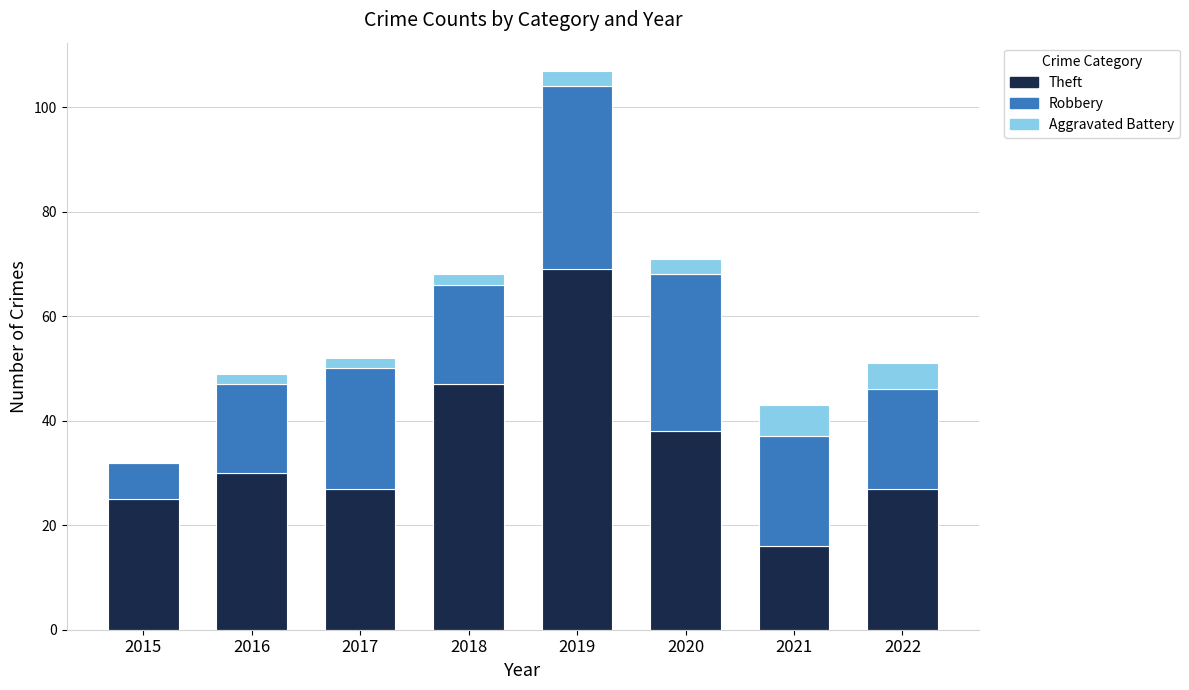

Is it true that Theft equals 19 at 2018?

False